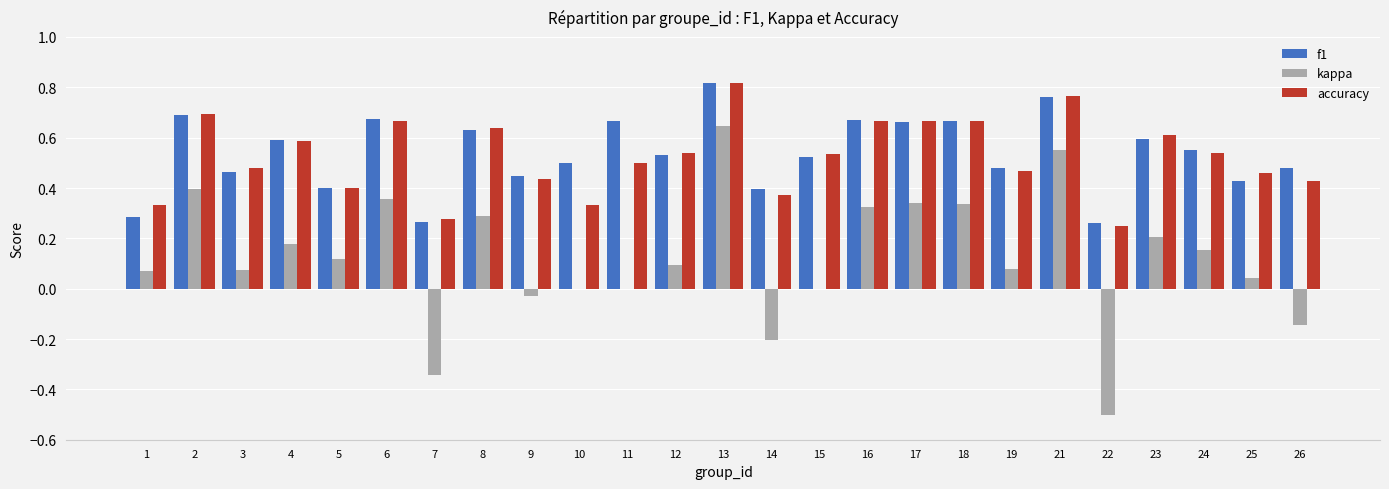

Is it true that f1 equals 0.6 at 4?

True